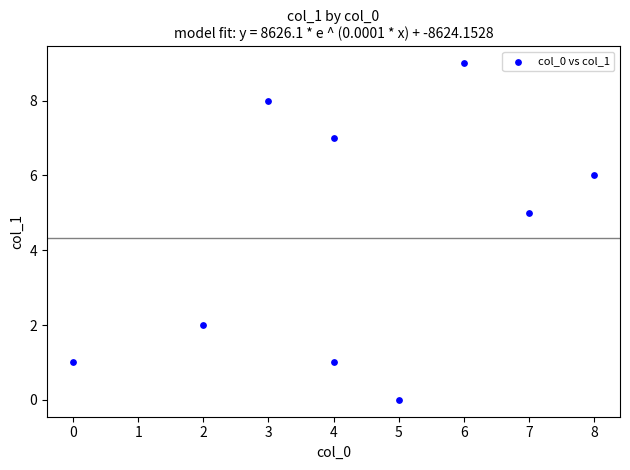

What Y value in the scatter plot is closest to 4?

5